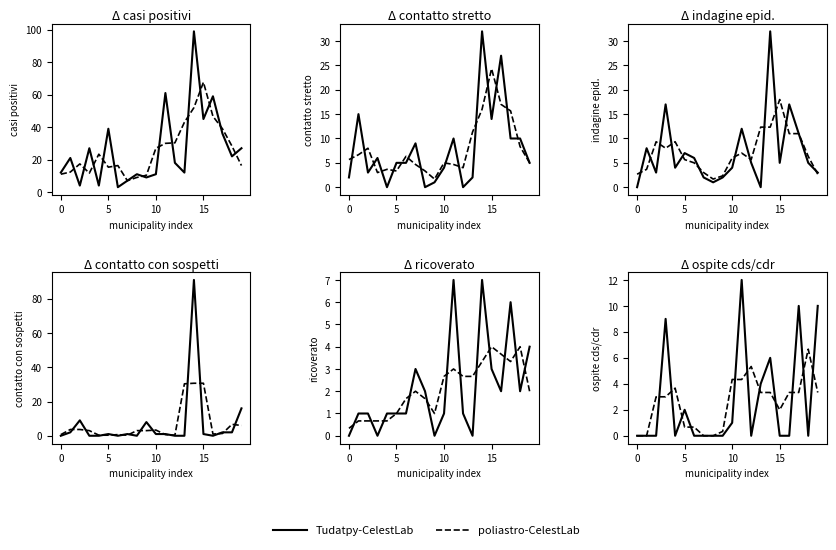

True or false: Tudatpy-CelestLab and poliastro-CelestLab intersect in this chart.

True